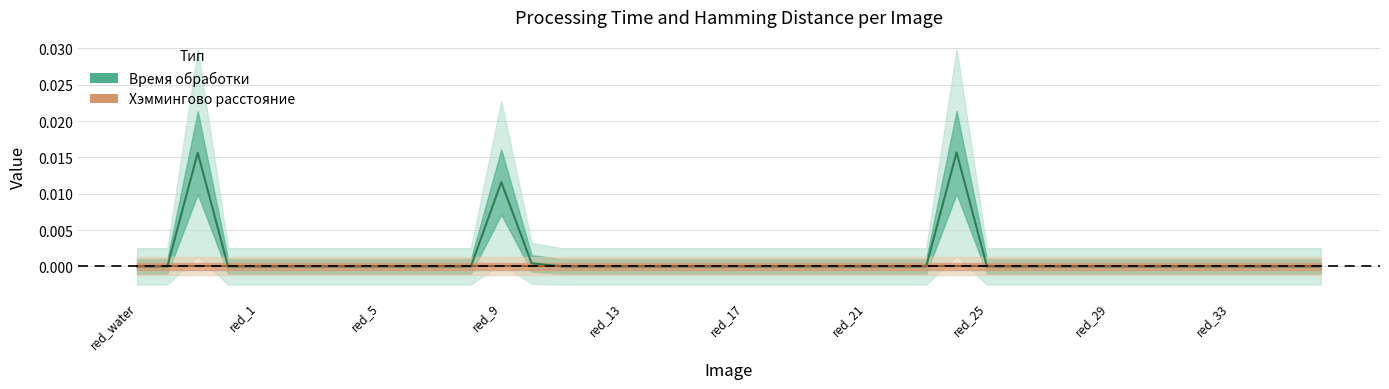

Which category has the highest value across all series?

red_24.jpg